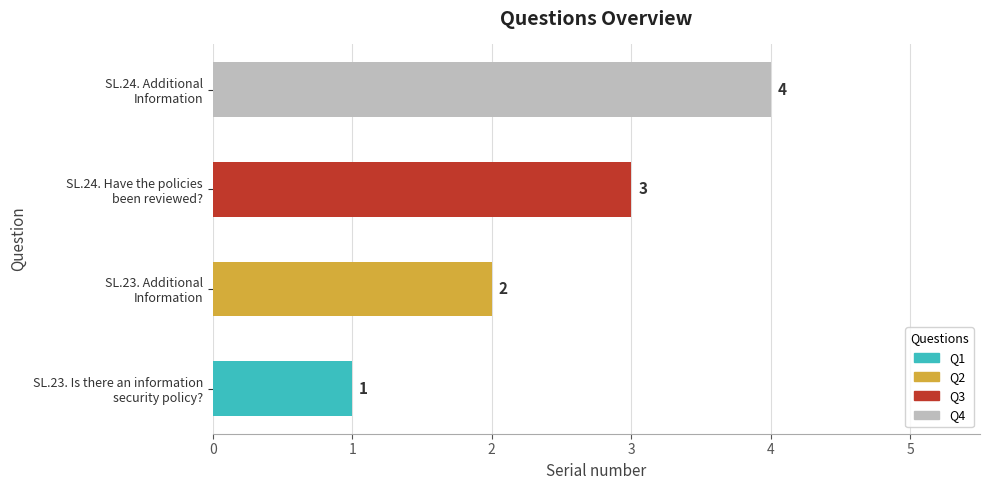

Rank the categories by value from lowest to highest.

SL.23. Is there an information
security policy?, SL.23. Additional
Information, SL.24. Have the policies
been reviewed?, SL.24. Additional
Information